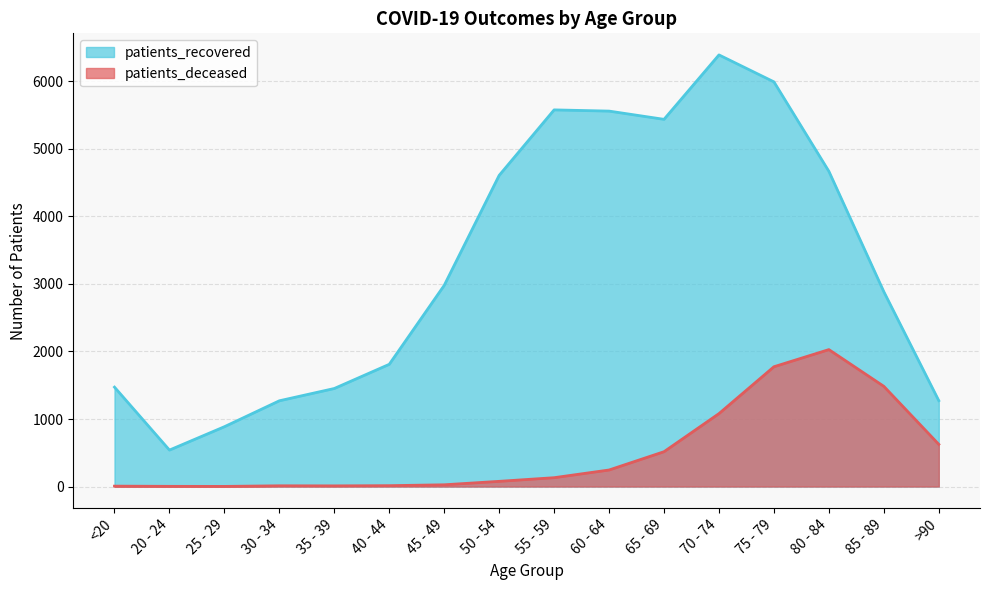

What is the greatest value displayed?

6392